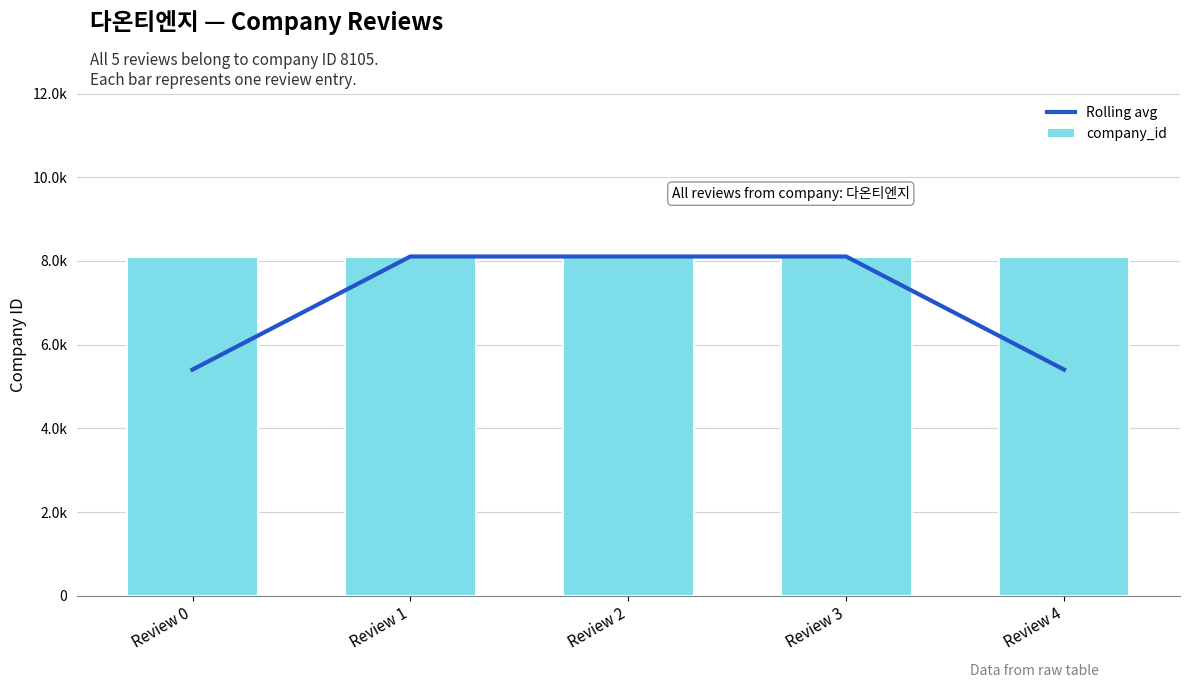

What is the approximate value of company_id at Review 3?

8105.0